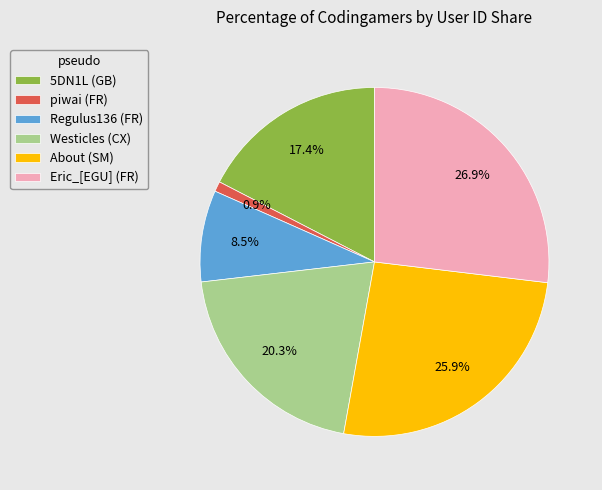

How much of the chart is everything except About (SM)?

74.1%